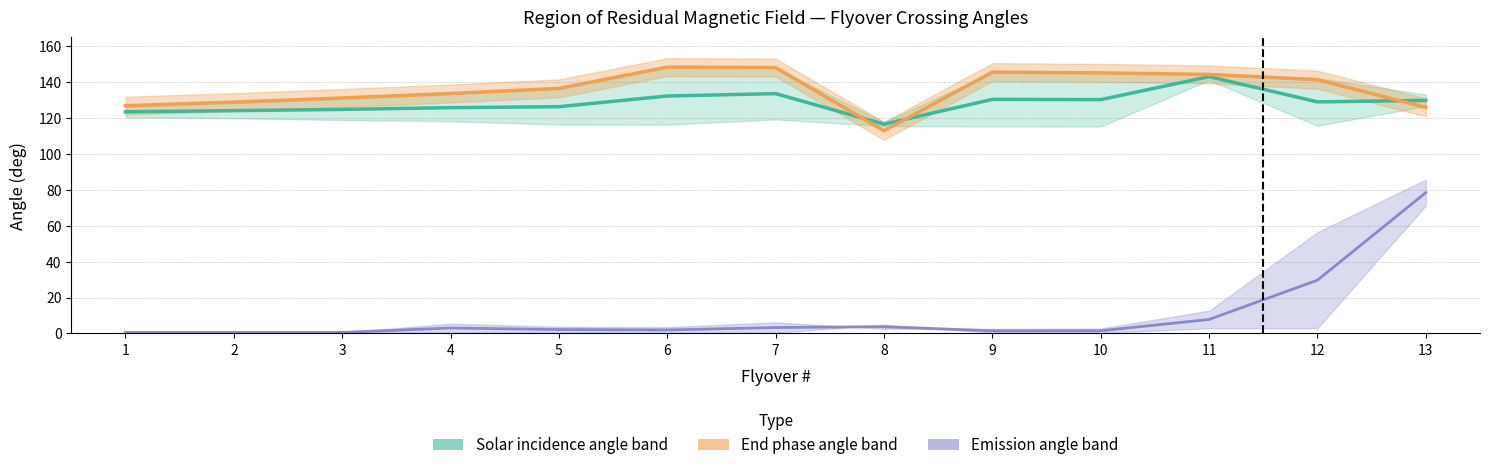

List the series in order of their peak value, lowest first.

Emission angle (mean), Solar incidence angle (mean), End crossing phase angle